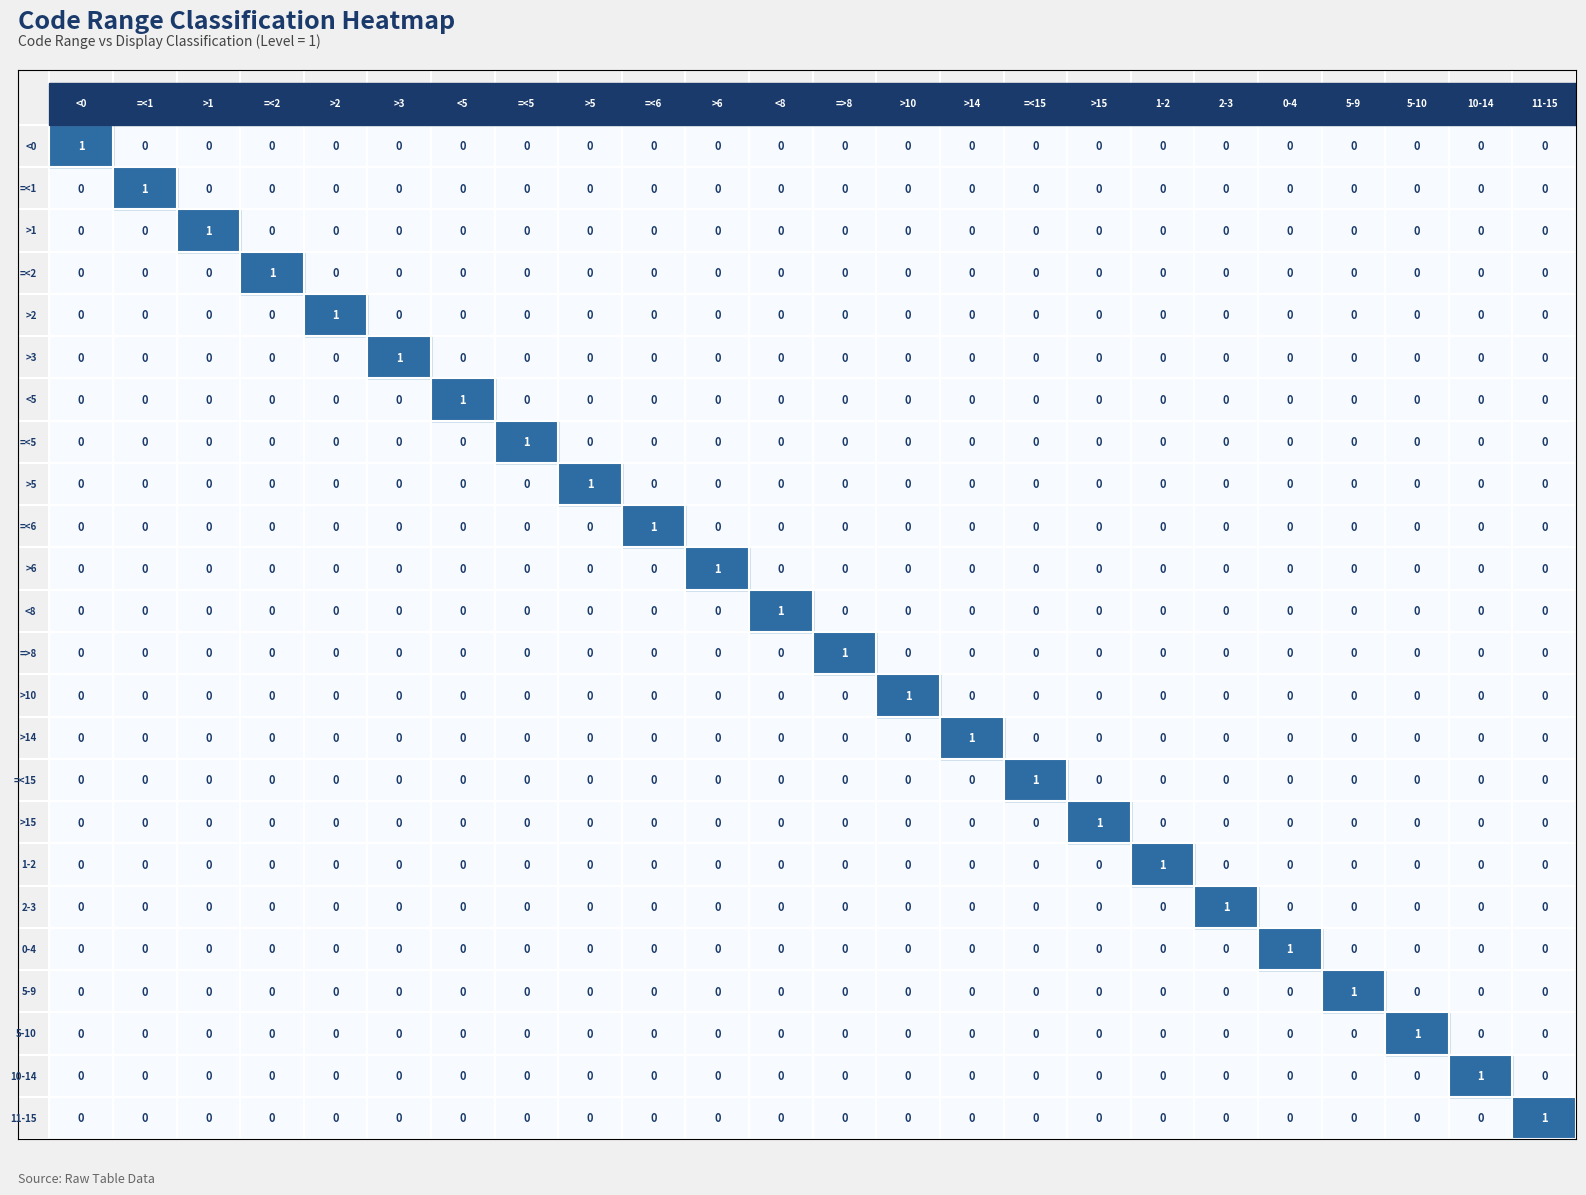

At how many categories does at least one series exceed 0?

24